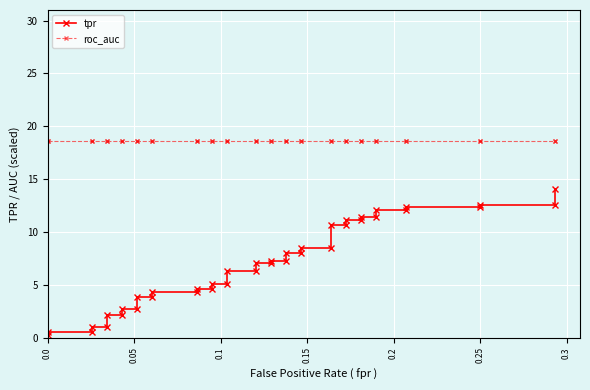

The roc_auc series shows 11.9 at 28. True or false?

False